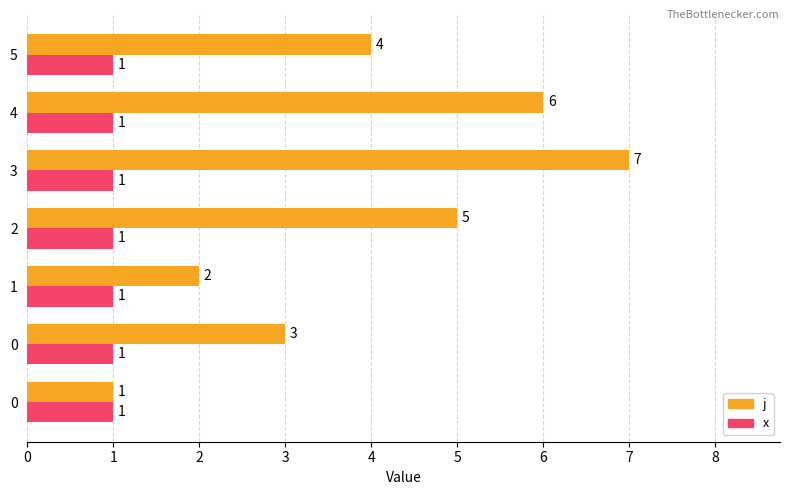

Rank the series by their average value, from highest to lowest.

j, x